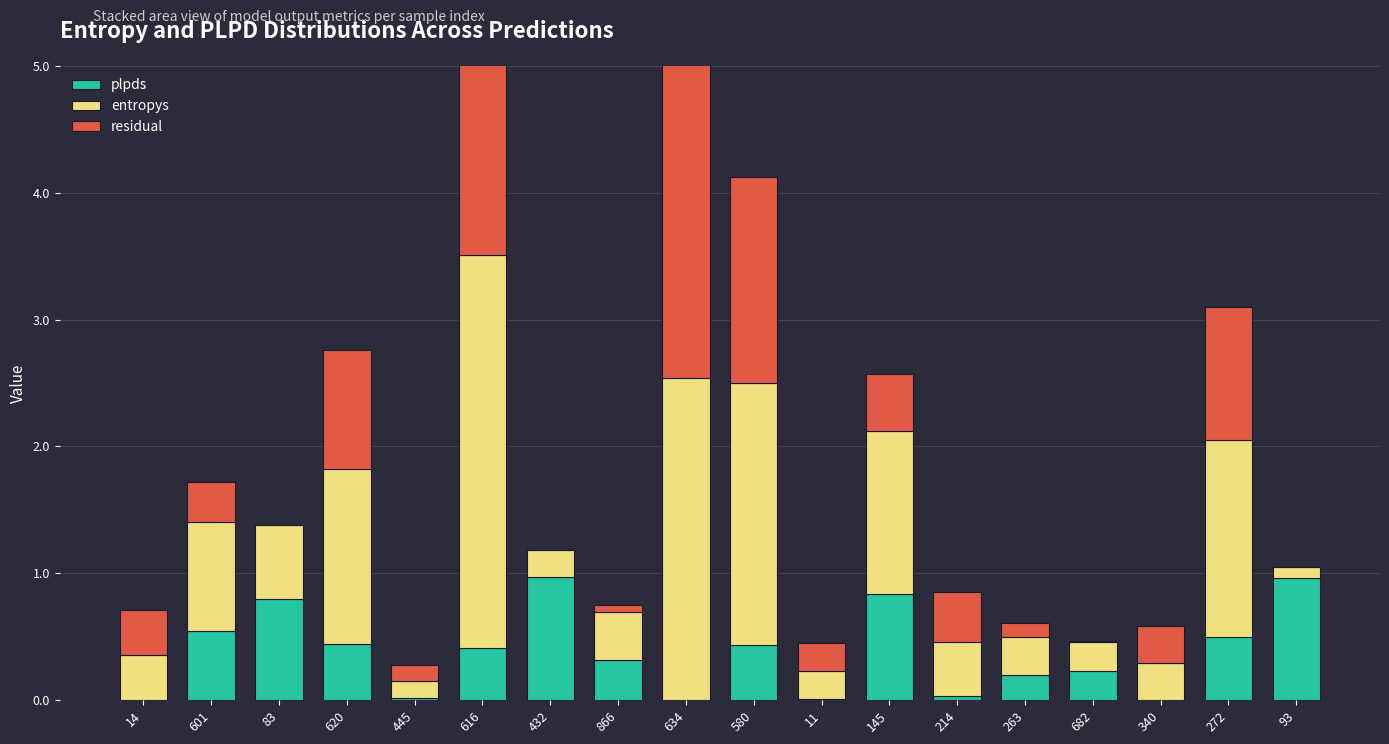

Reading left to right, list all the values displayed in this chart.

plpds: 0.0	0.5	0.8	0.4	0.0	0.4	1.0	0.3	0.0	0.4	0.0	0.8	0.0	0.2	0.2	0.0	0.5	1.0
entropys: 0.4	0.9	0.6	1.4	0.1	3.1	0.2	0.4	2.5	2.1	0.2	1.3	0.4	0.3	0.2	0.3	1.5	0.1
residual: 0.4	0.3	0.0	0.9	0.1	2.7	0.0	0.1	2.5	1.6	0.2	0.4	0.4	0.1	0.0	0.3	1.0	0.0